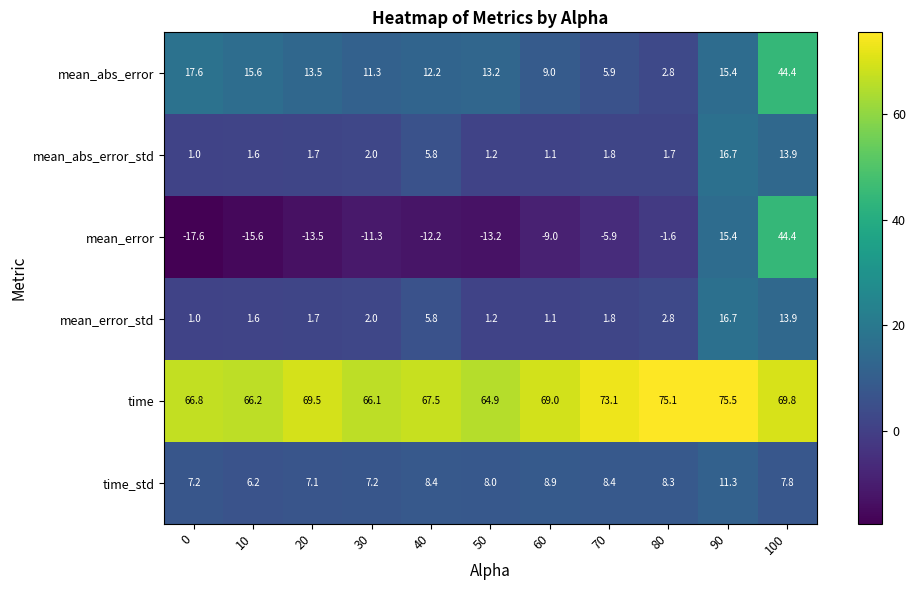

True or false: mean_error_std has a value of 1.1 at 60.

True